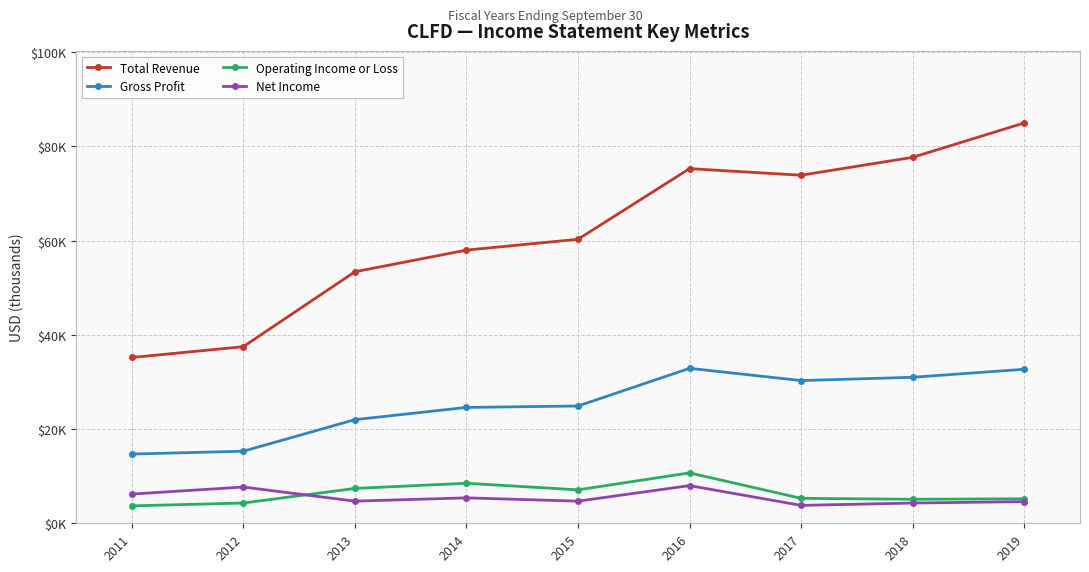

Where is Total Revenue nearest to the value 60100?

2015